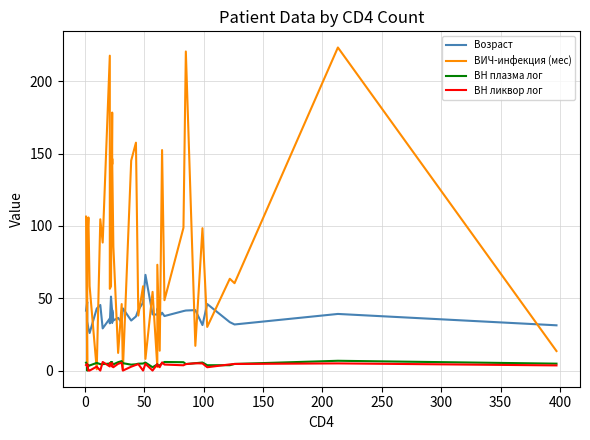

In Возраст, how many points are lower than both neighbors (excluding endpoints)?

12